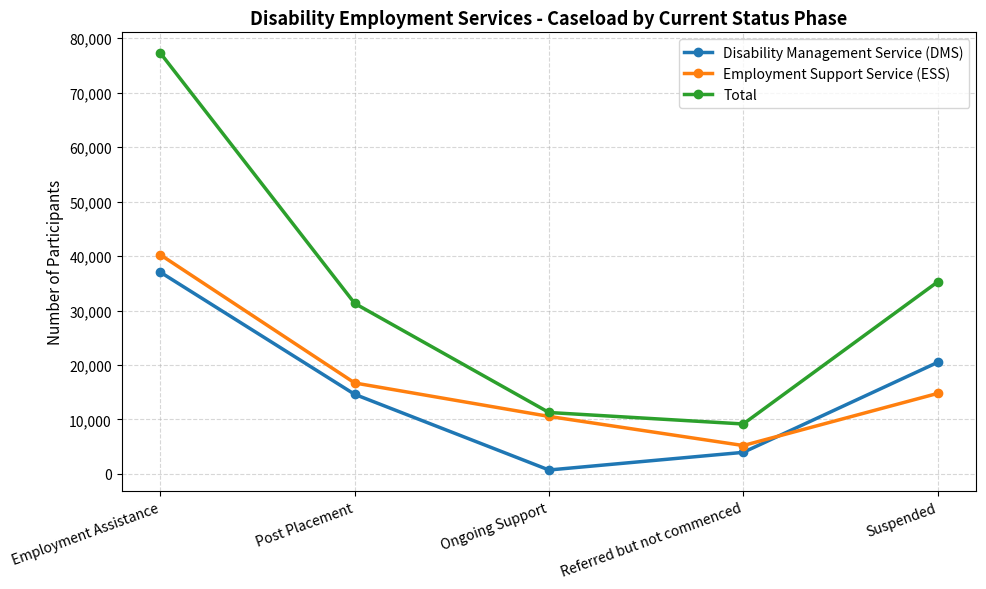

Reading right to left, list all the values displayed in this chart.

Disability Management Service (DMS): 20473	3959	719	14612	37033
Employment Support Service (ESS): 14775	5211	10559	16700	40231
Total: 35248	9170	11278	31312	77264